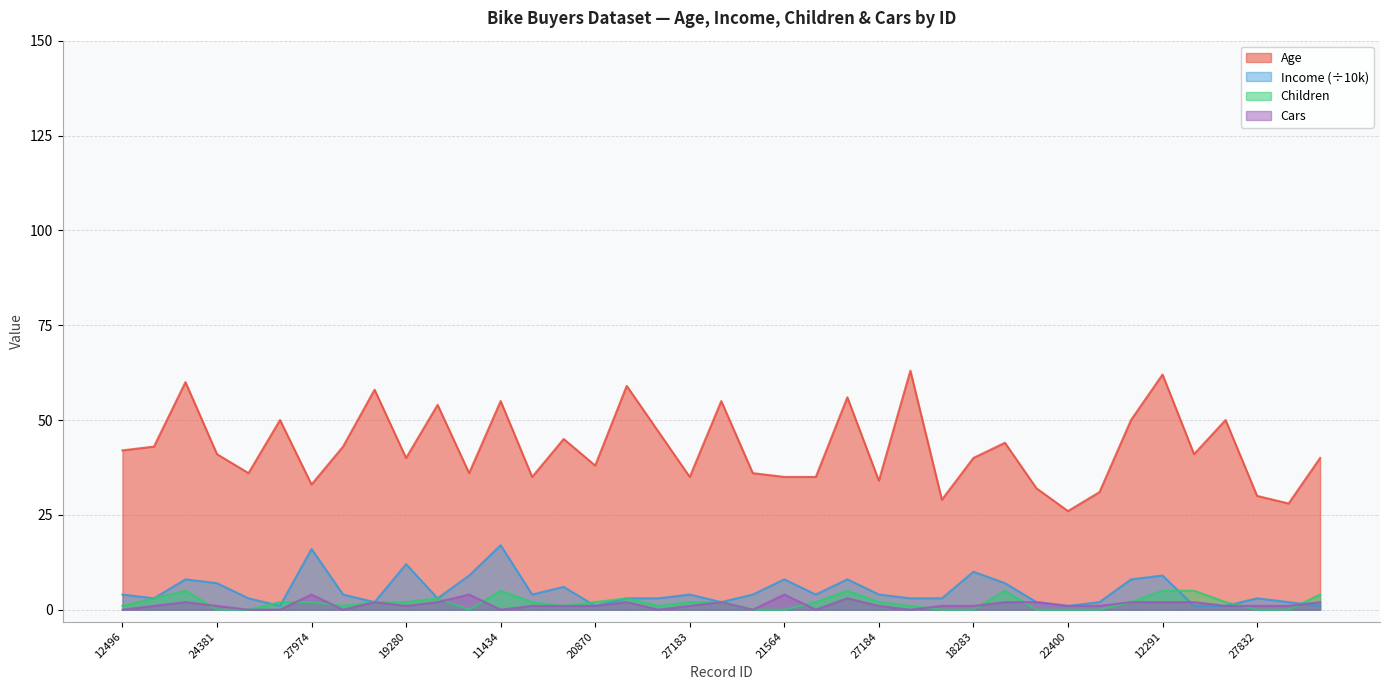

The value of Income at 20942 is 2. True or false?

True